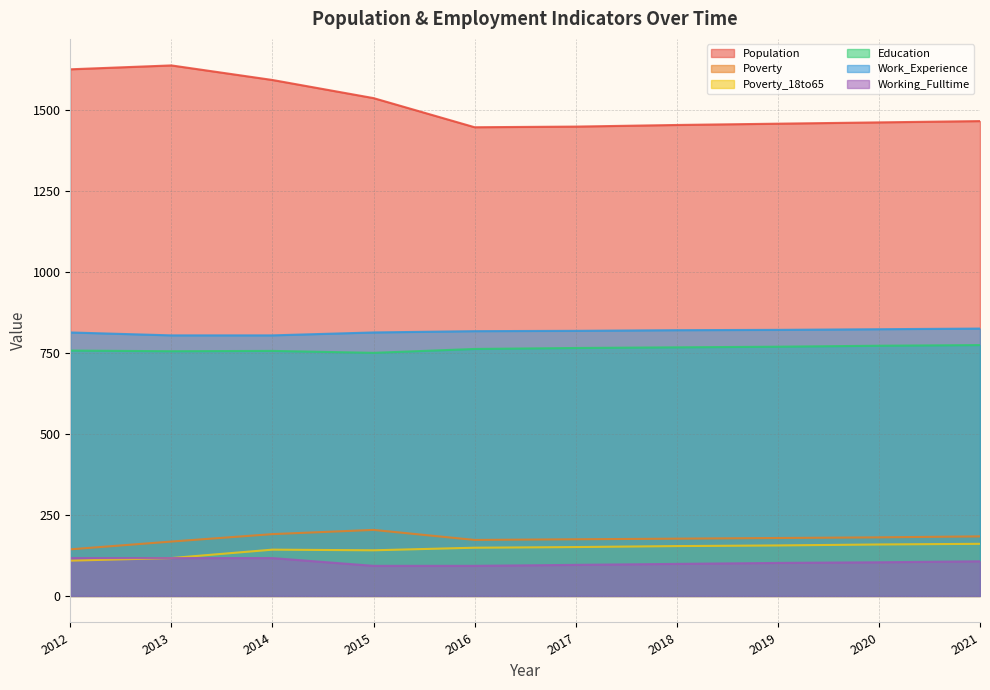

How many values in the Working_Fulltime series are below 104?

5